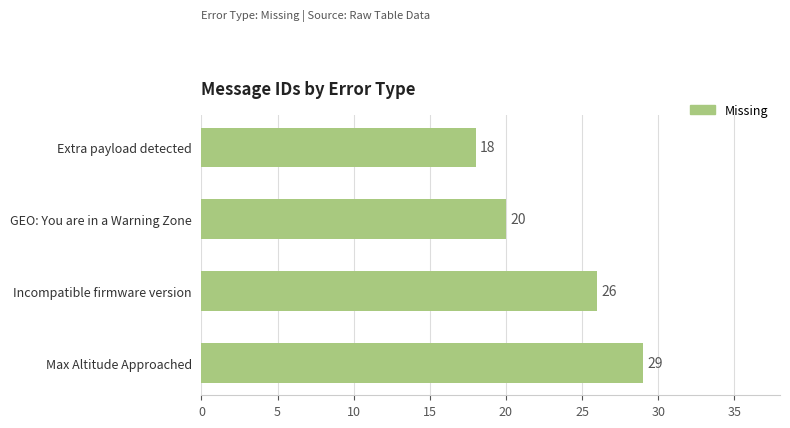

List the labels in order of value, largest first.

Max Altitude Approached, Incompatible firmware version, GEO: You are in a Warning Zone, Extra payload detected